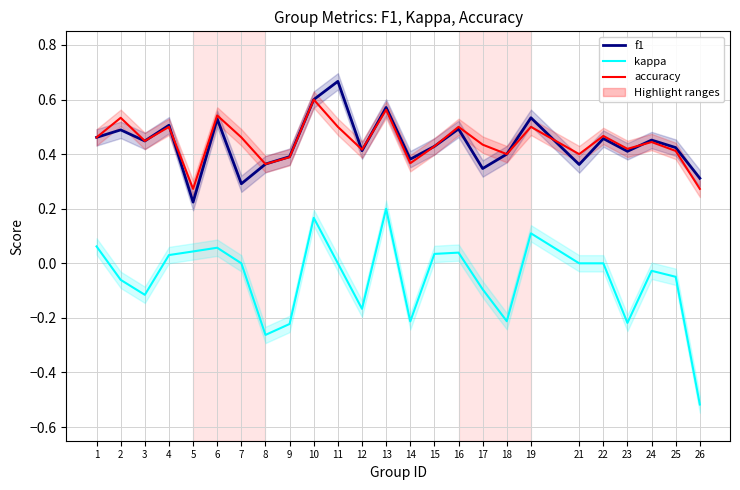

What is the spread (max minus min) of values at 22?

0.5